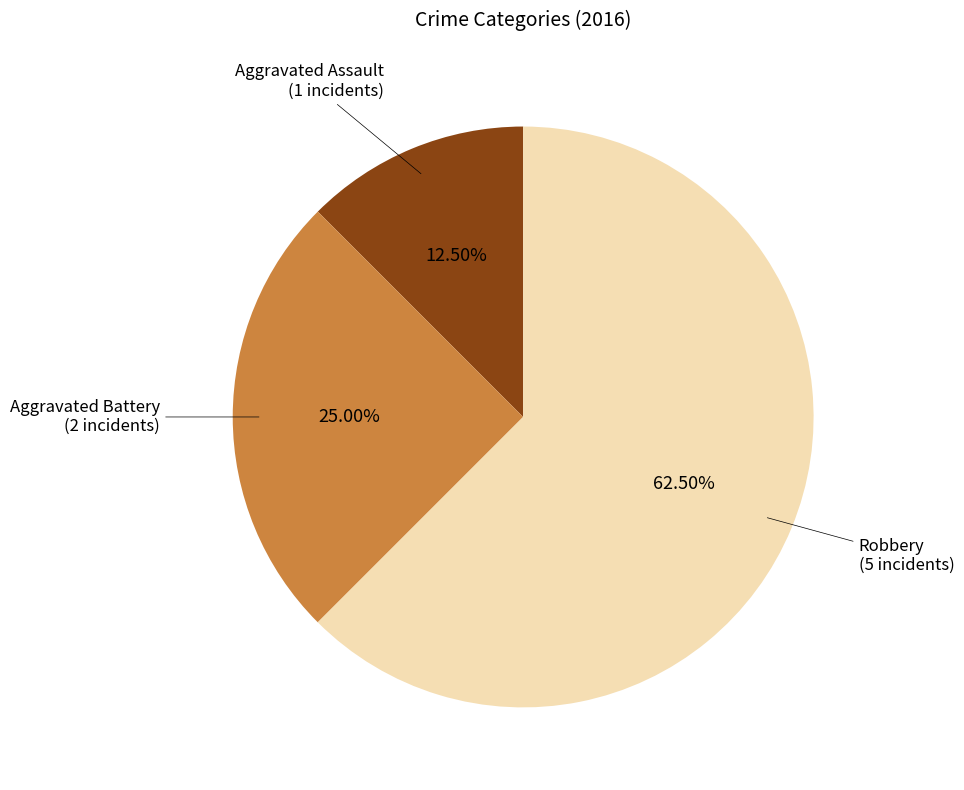

Count the number of slices in the pie.

3